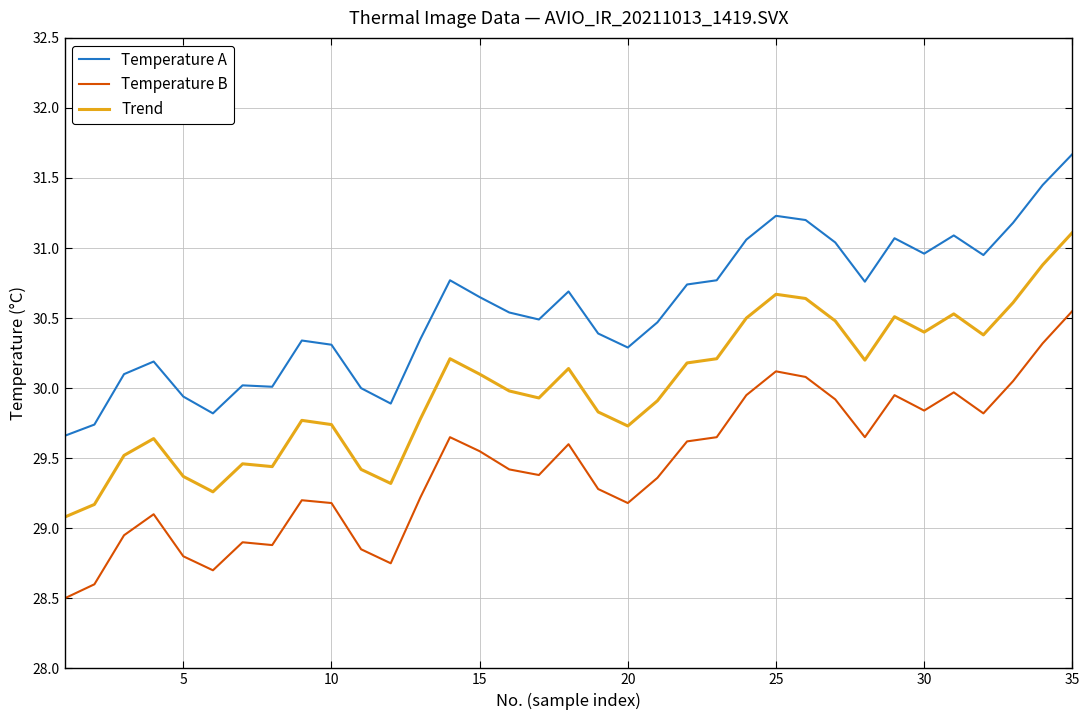

Which series has the widest spread of values?

Temperature B